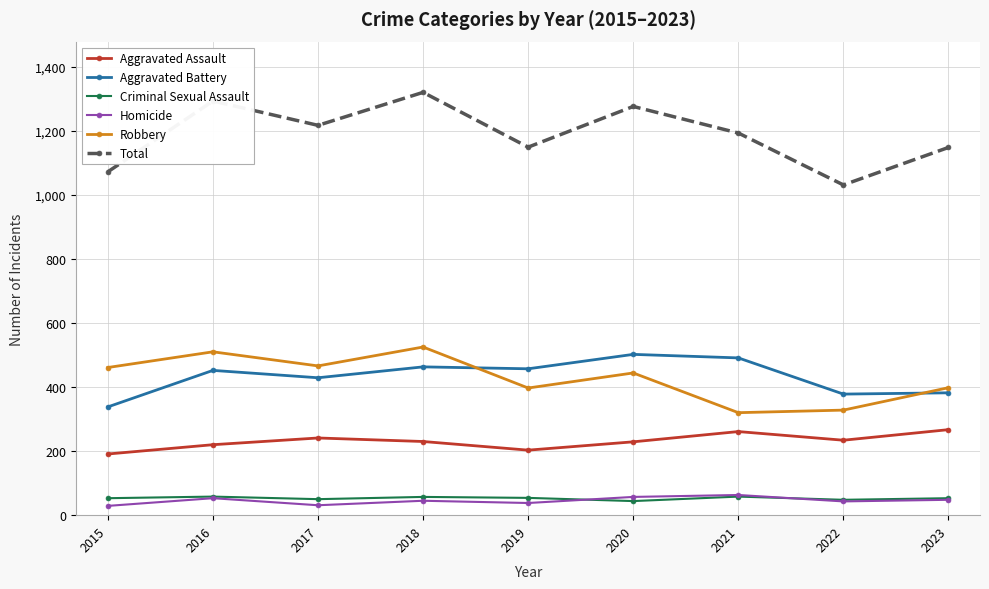

What is the value of the Homicide point at the 2nd from the left?

53